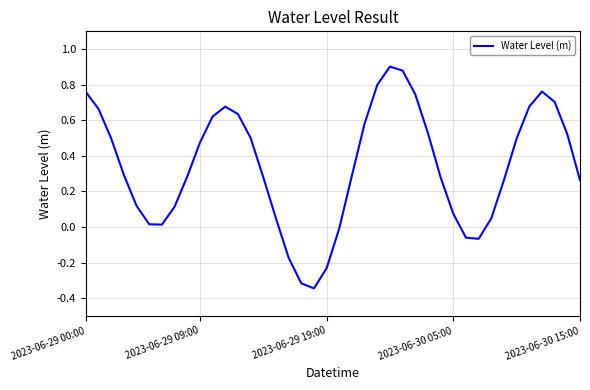

Count the number of values greater than 0.

33